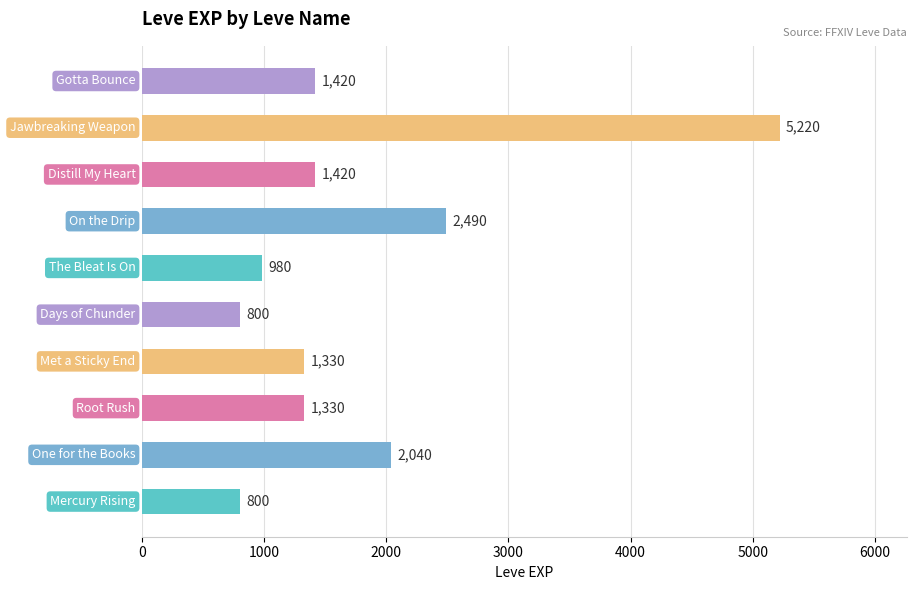

What is the maximum value shown in the chart?

5220